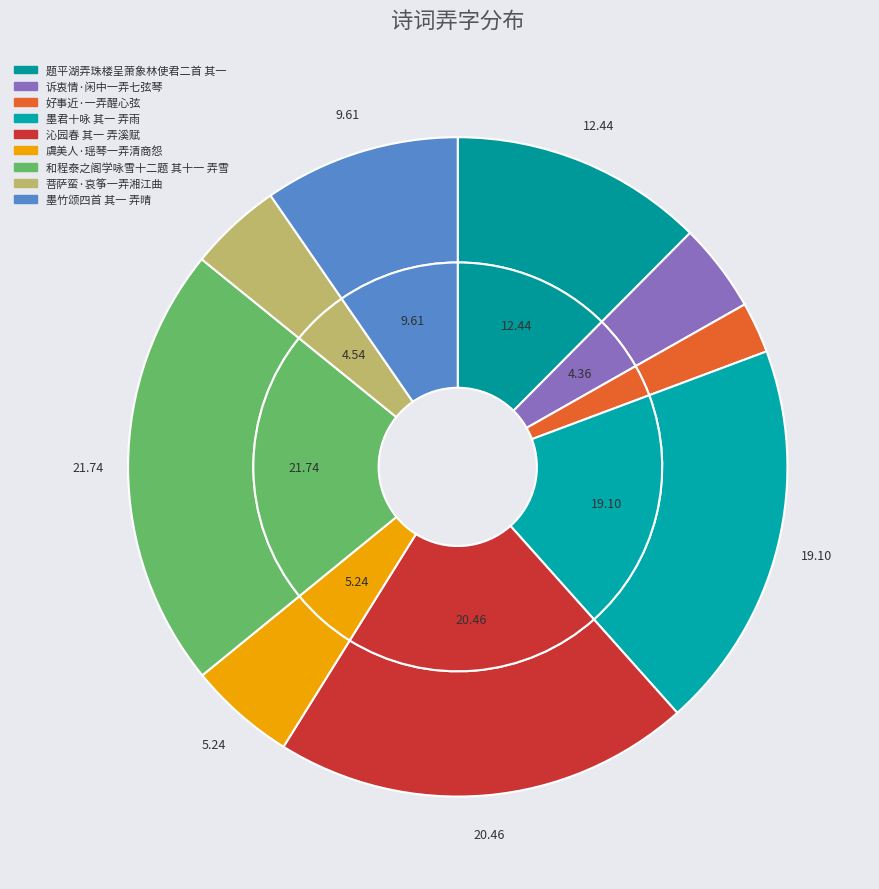

What percentage is NOT represented by 墨竹颂四首 其一 弄晴?

90.4%